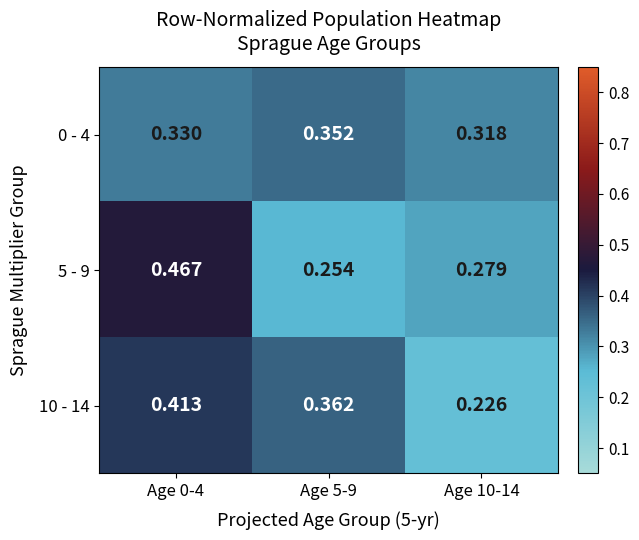

Is the value of 0 - 4 at Age 5-9 greater than the value of 10 - 14 at Age 0-4?

No